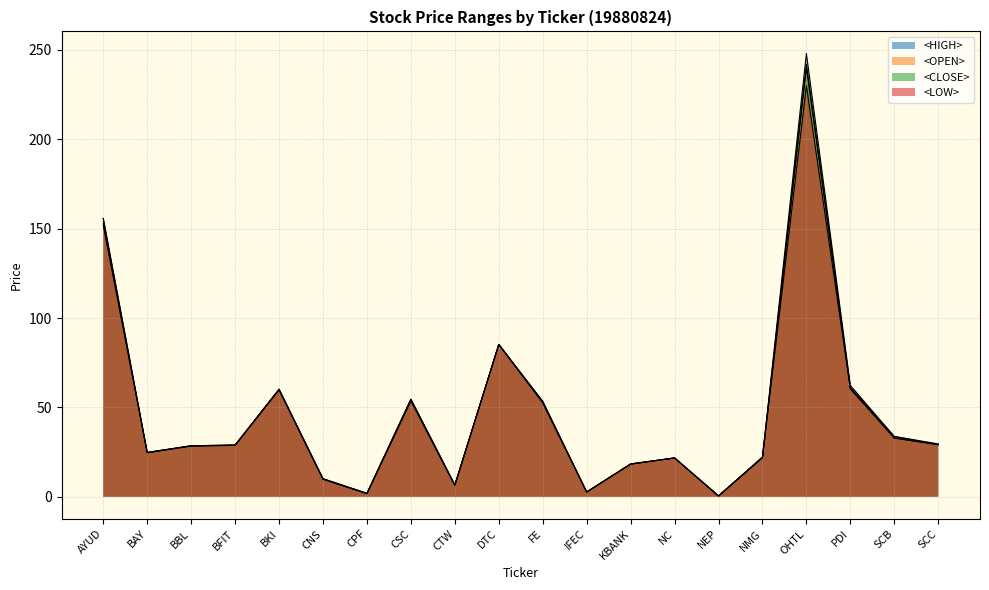

Between IFEC and AYUD, which is larger?

AYUD